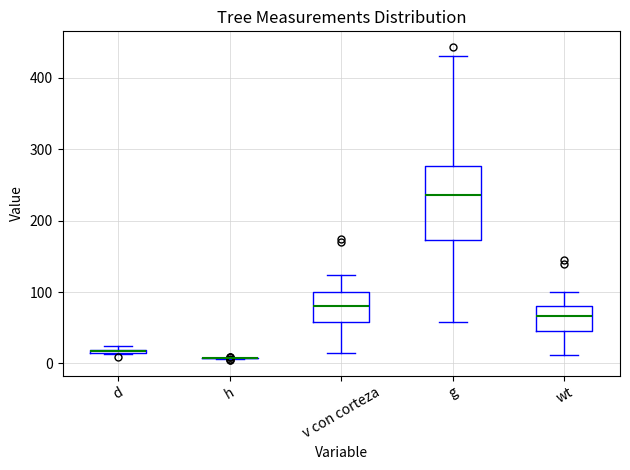

Which box is the tallest, from its lower edge to its upper edge?

g